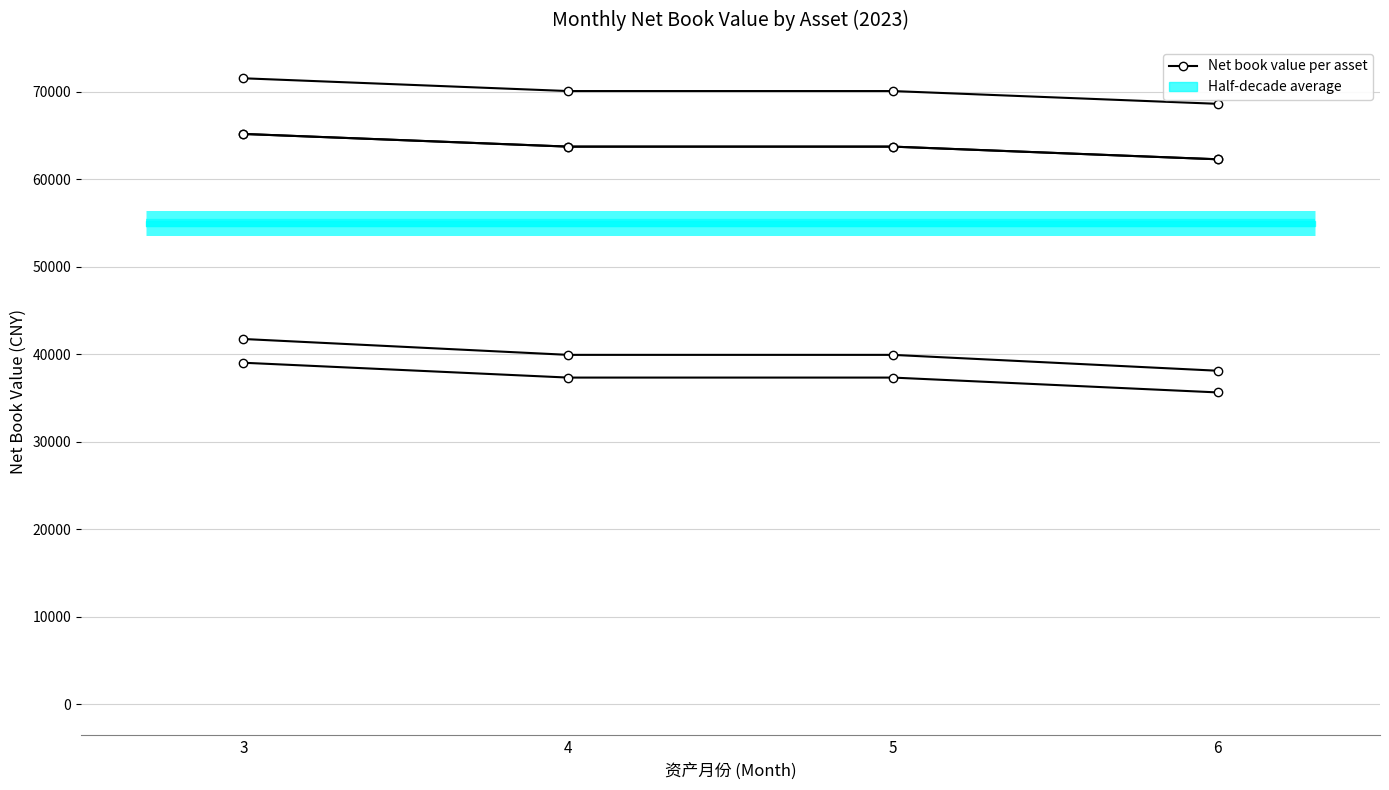

True or false: 净值 and 累计普通折旧 intersect in this chart.

False